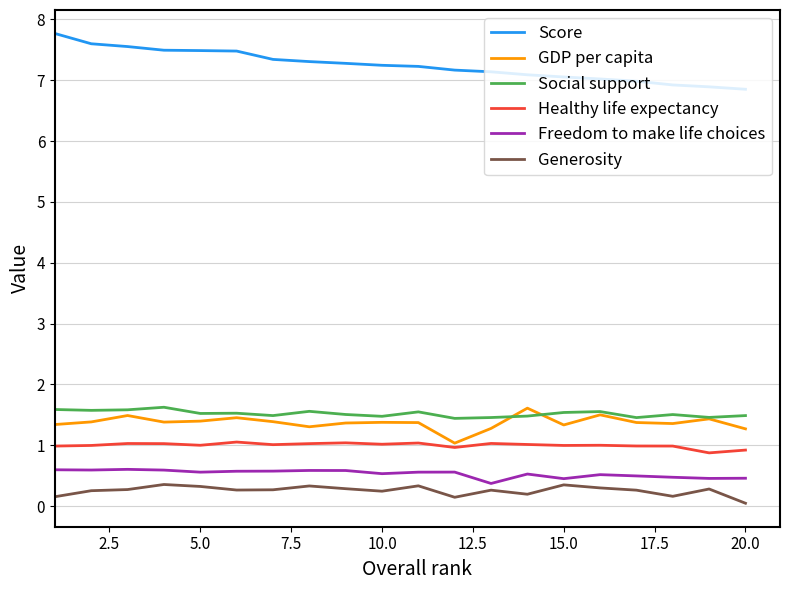

Which series has the largest total across all categories?

Score